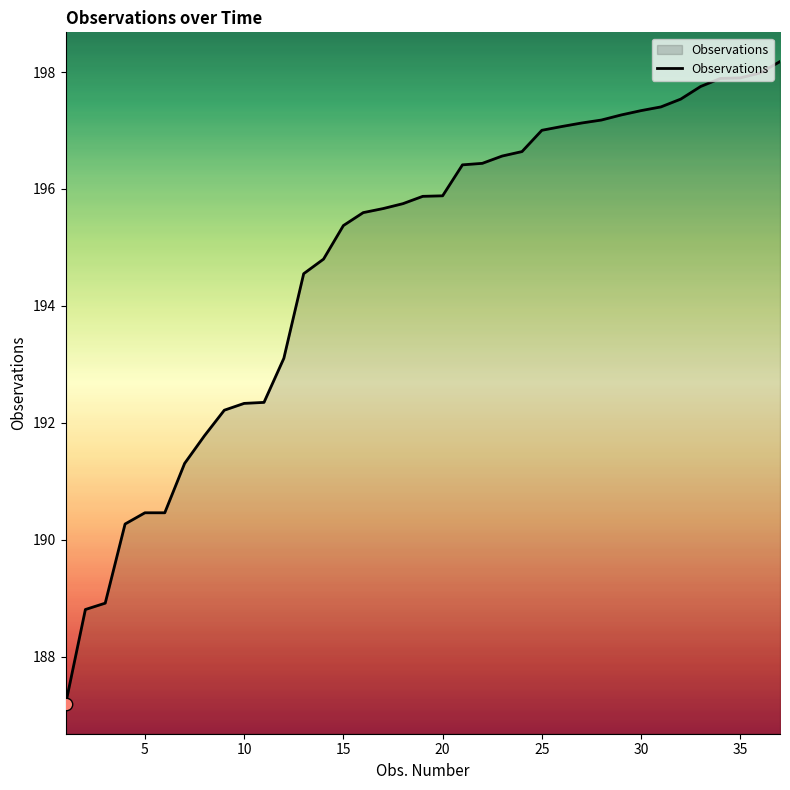

What is the greatest value displayed?

198.2